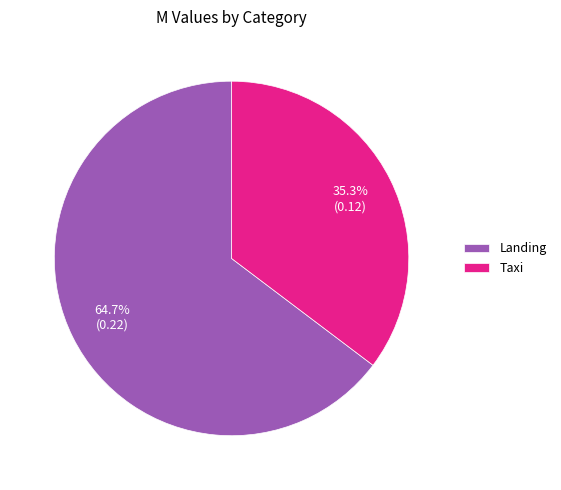

To the nearest percent, what percentage of the pie is Taxi?

35%